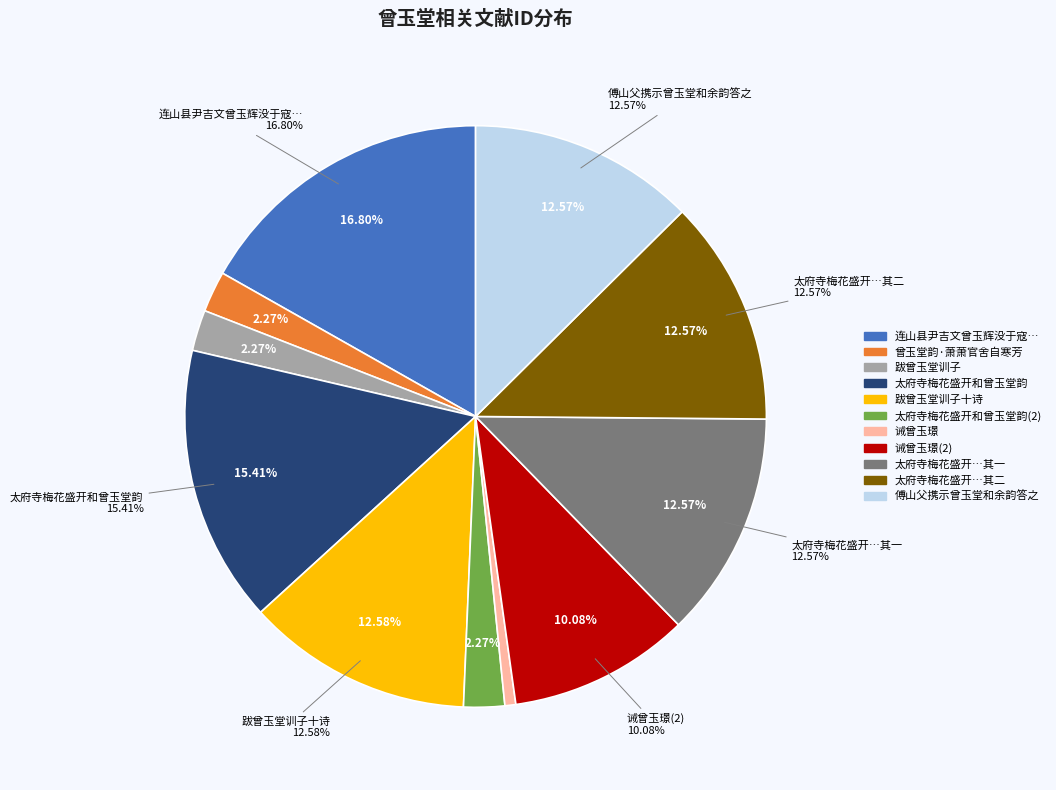

What percentage do 曾玉堂韵·萧萧官舍自寒芳 and 太府寺梅花盛开和曾玉堂韵 其二 together represent?

14.8%